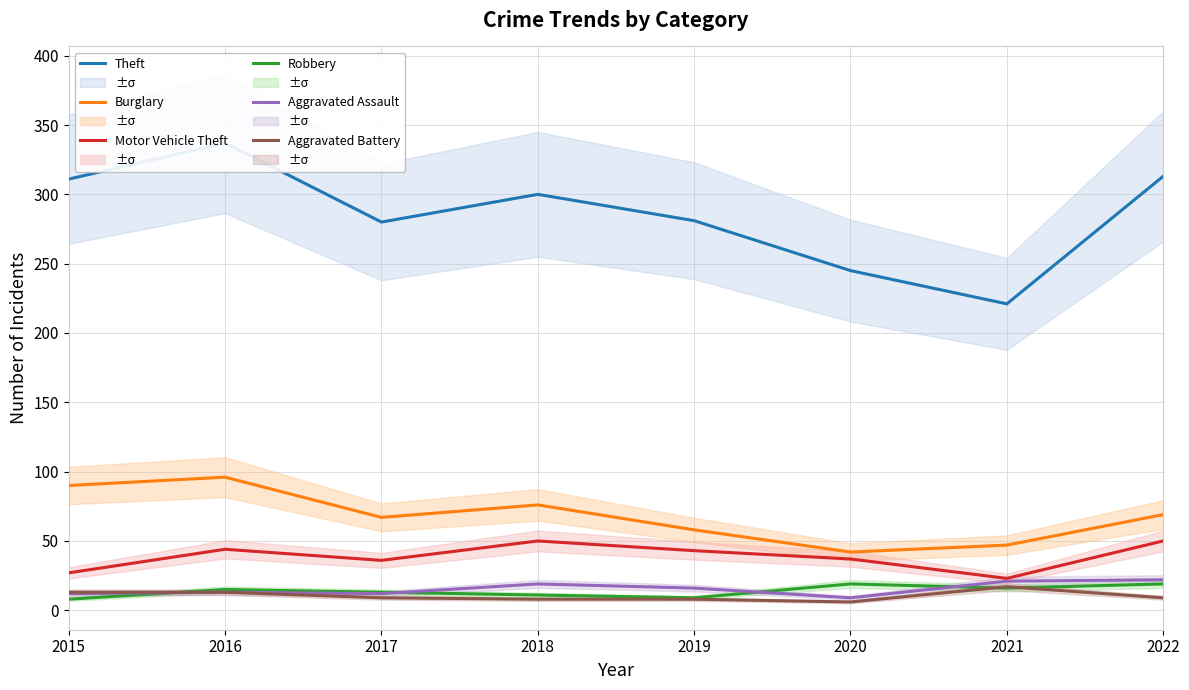

What is the difference between the maximum and minimum values in the Aggravated Battery series?

11